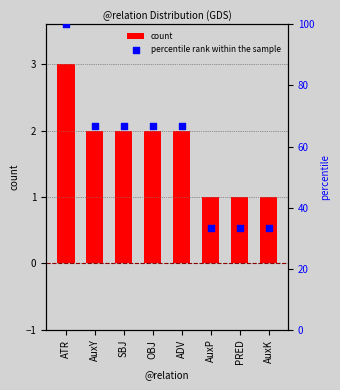

Which series contains the highest Y value?

percentile rank within the sample